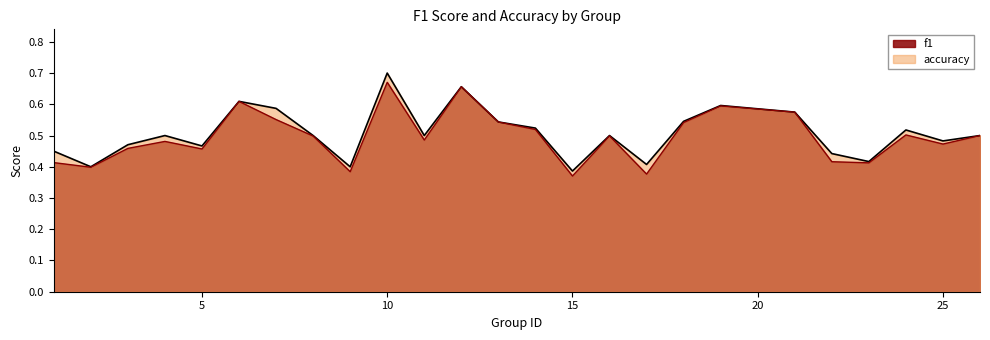

Which category has the highest value in the accuracy series?

10